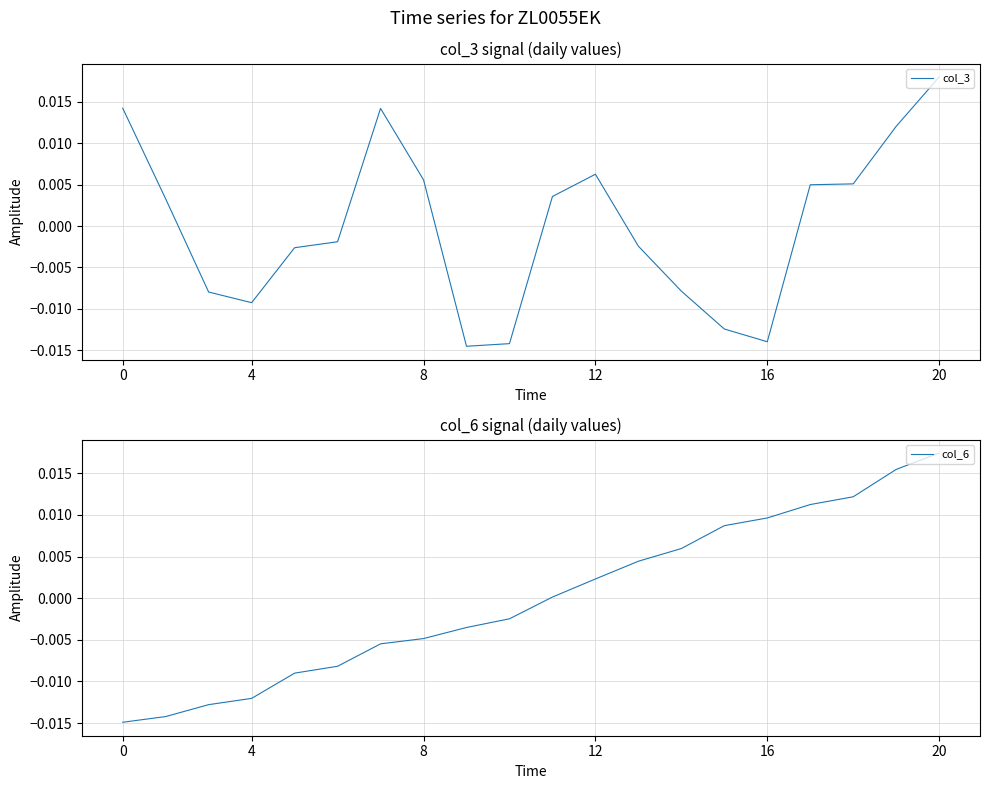

True or false: col_3 has a value of 0.0 at 8.

False